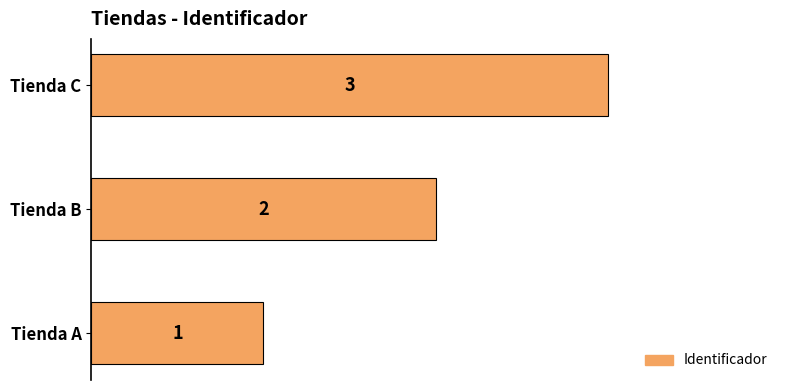

List the labels in order of value, largest first.

Tienda C, Tienda B, Tienda A